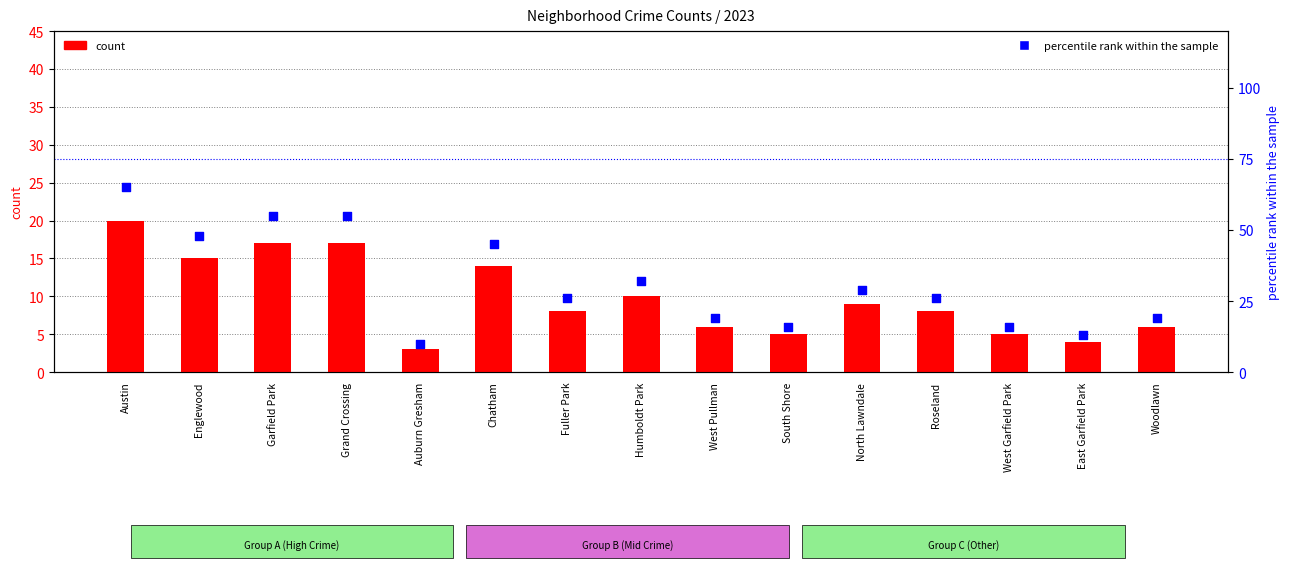

Which series has the largest total across all categories?

percentile rank within the sample